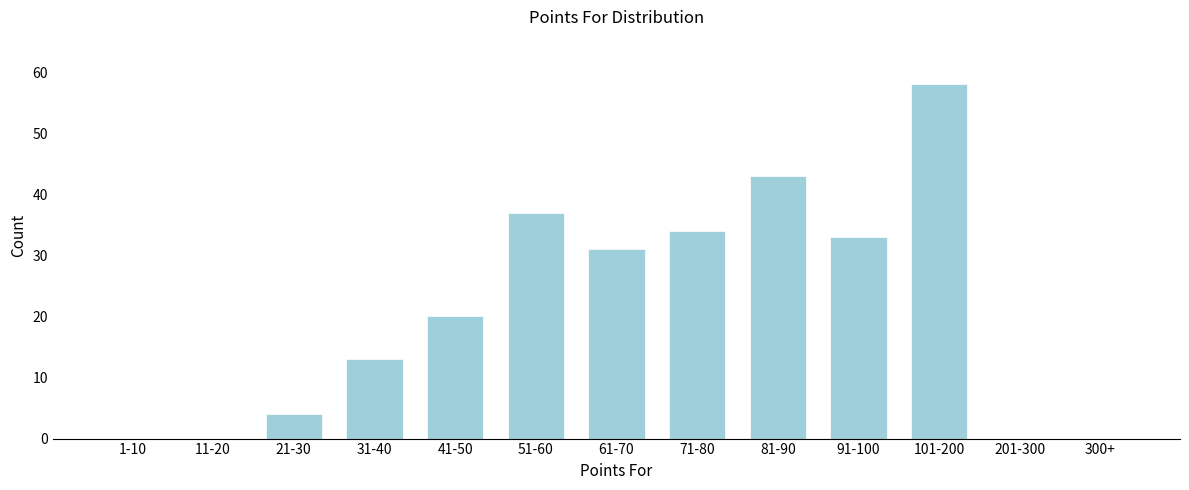

Reading left to right, what are all the values shown in this chart?

1-10=0	11-20=0	21-30=4	31-40=13	41-50=20	51-60=37	61-70=31	71-80=34	81-90=43	91-100=33	101-200=58	201-300=0	300+=0